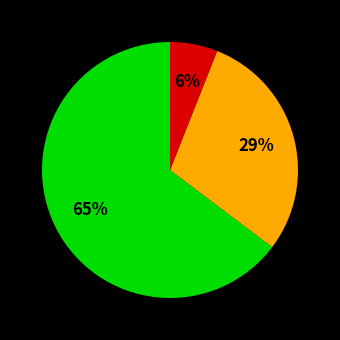

How many slices are in this pie chart?

3